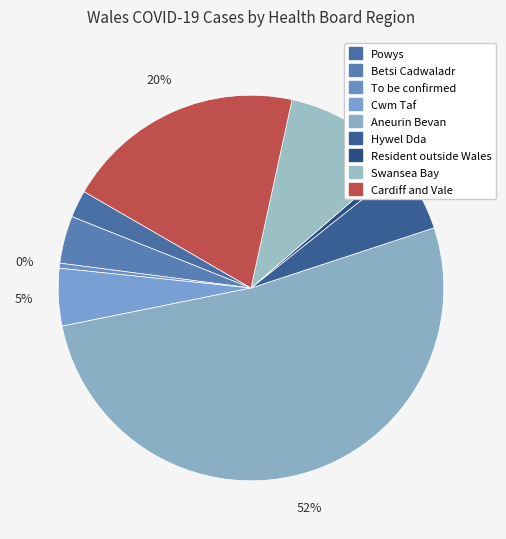

To the nearest percent, what is the combined percentage of Cwm Taf and Hywel Dda?

10%